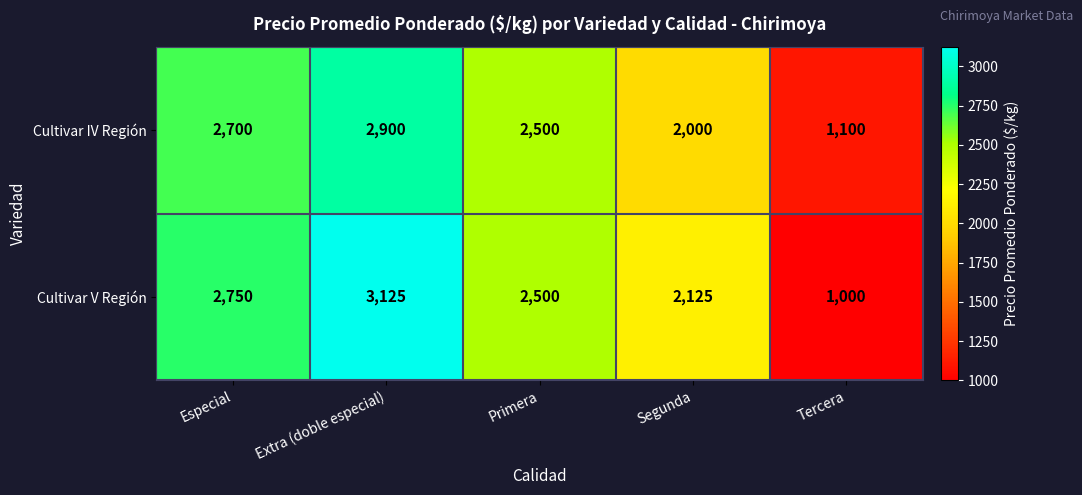

At Tercera, list the series in order from largest to smallest.

Cultivar IV Región, Cultivar V Región